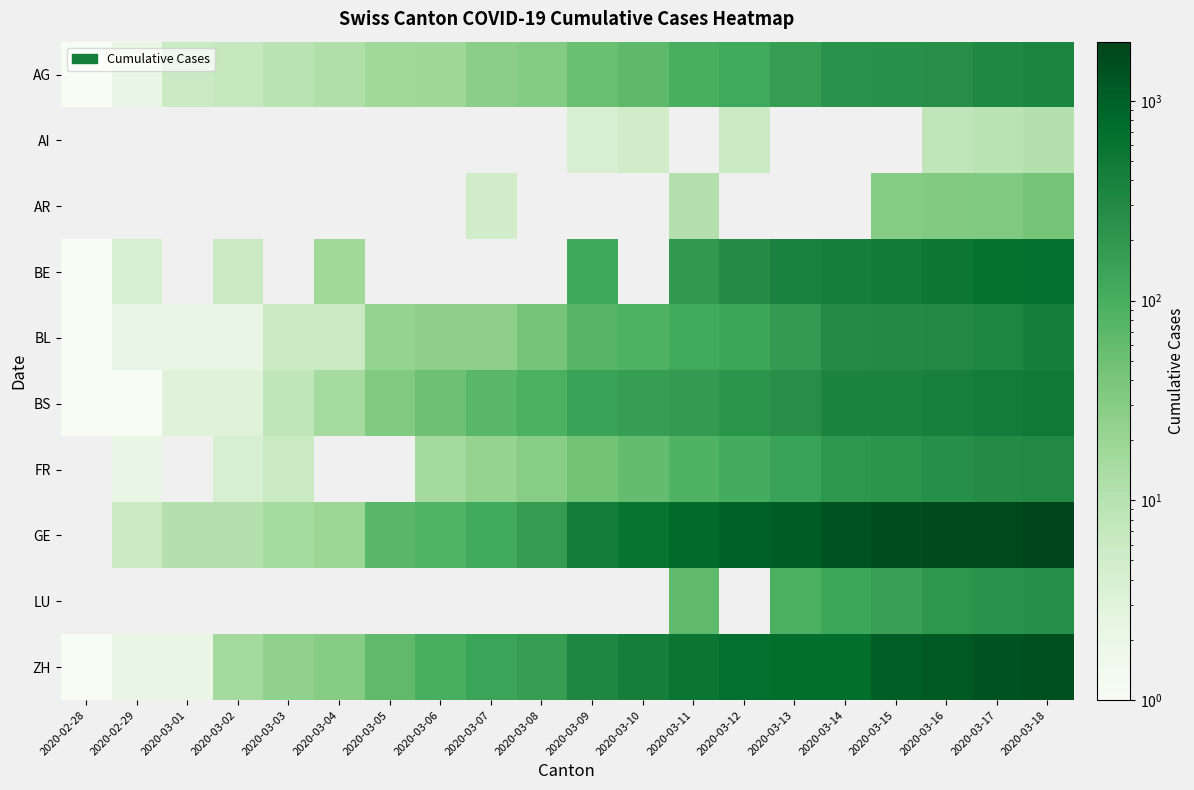

Which has a higher value, 2020-03-18 or 2020-03-16?

2020-03-18